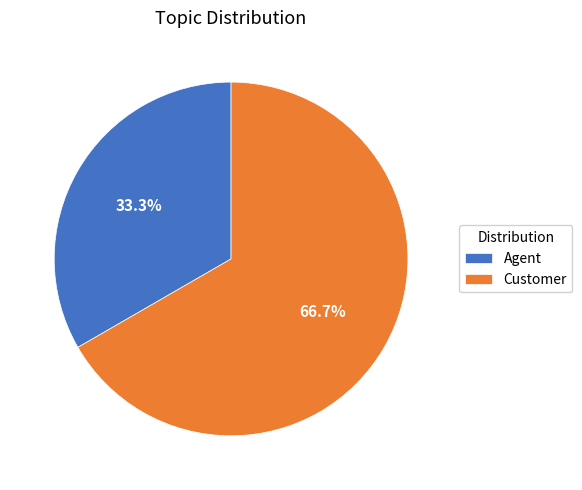

Between Agent and Customer, which is larger?

Customer